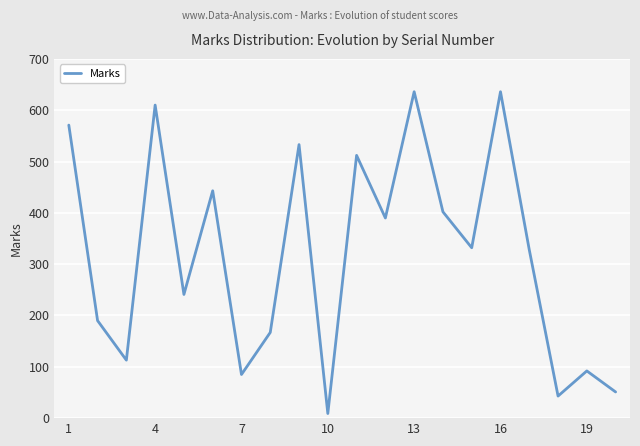

What is the greatest value displayed?

636